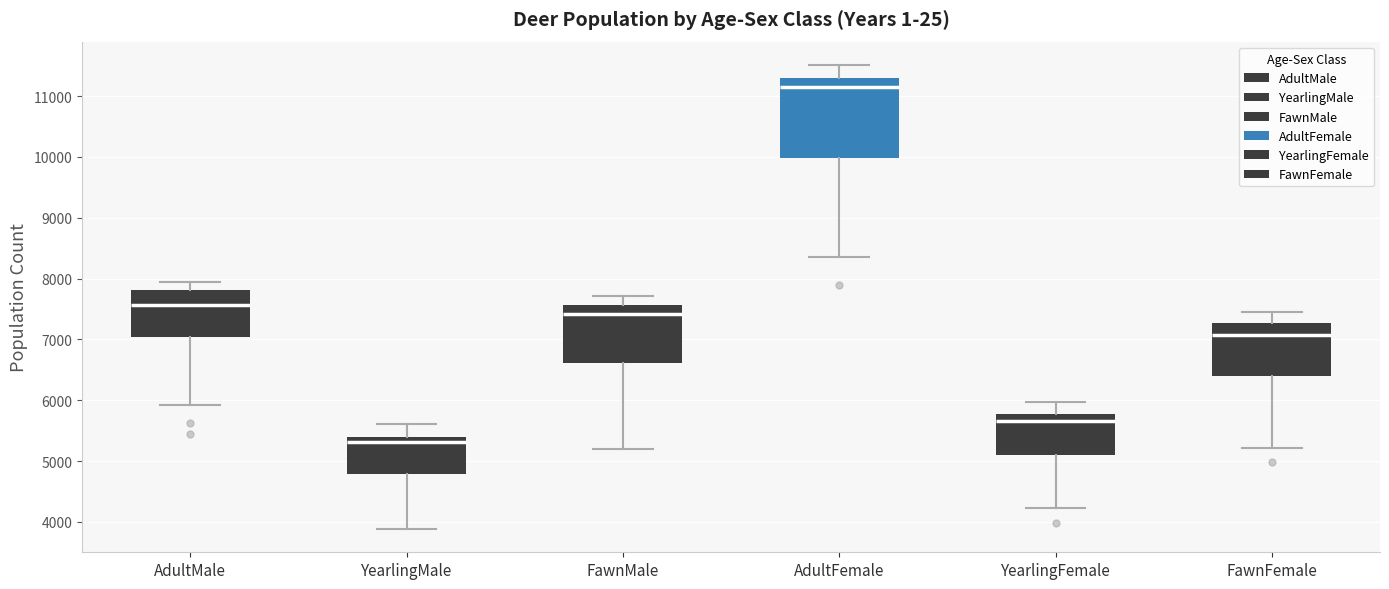

Reading left to right, transcribe this box plot: for each box, give where its median line is, the range the box spans, and where its two whiskers end, as read against the y-axis. The values are not printed on the chart, so give them approximately, as read against the axis.

AdultMale: median 7600, box 7000 to 7800, whiskers 5900 to 7900
YearlingMale: median 5300, box 4800 to 5400, whiskers 3900 to 5600
FawnMale: median 7400, box 6600 to 7600, whiskers 5200 to 7700
AdultFemale: median 11100, box 10000 to 11300, whiskers 8400 to 11500
YearlingFemale: median 5700, box 5100 to 5800, whiskers 4200 to 6000
FawnFemale: median 7100, box 6400 to 7300, whiskers 5200 to 7400